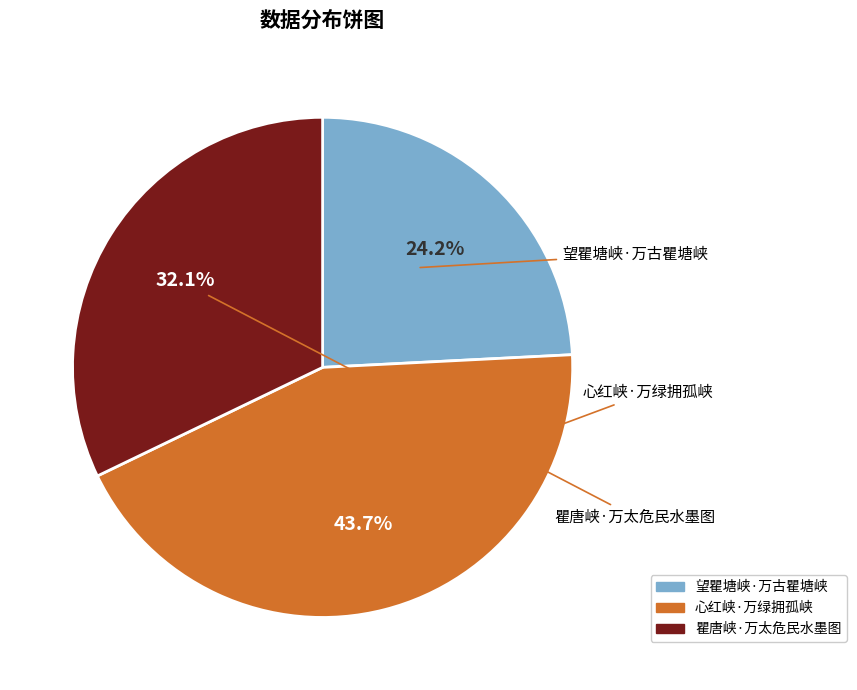

Rank the categories by value from highest to lowest.

心红峡·万绿拥孤峡, 瞿唐峡·万太危民水墨图, 望瞿塘峡·万古瞿塘峡